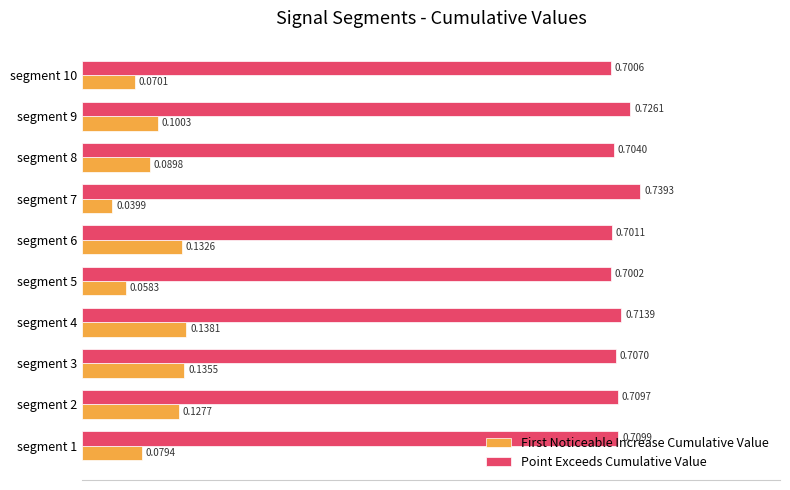

What is the spread (max minus min) of values at segment 5?

0.6